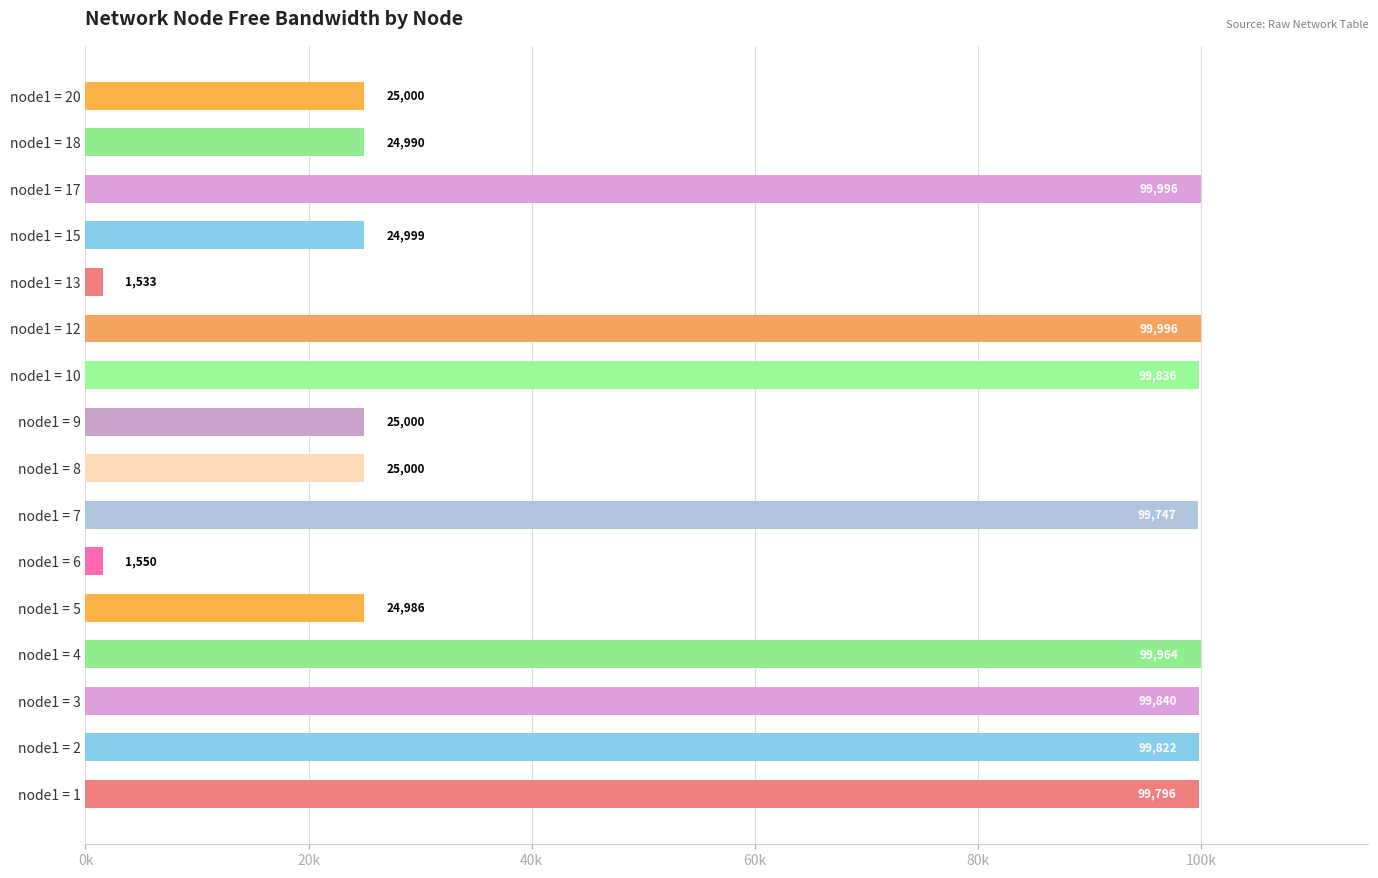

What is the average value?

59503.4